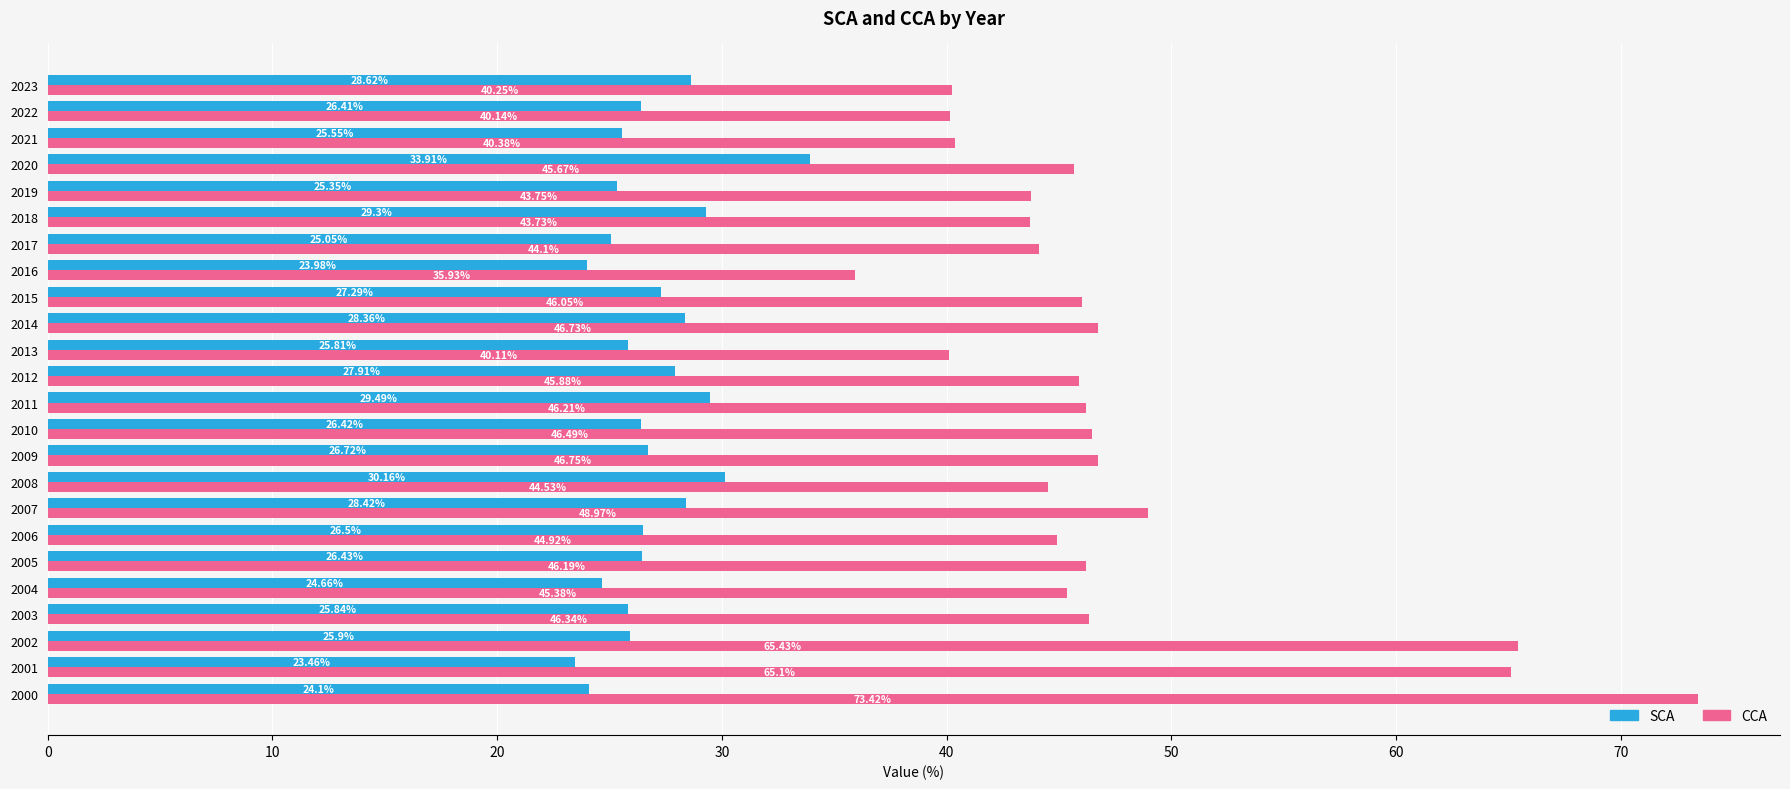

What is the difference between the maximum and minimum values in the CCA series?

37.5